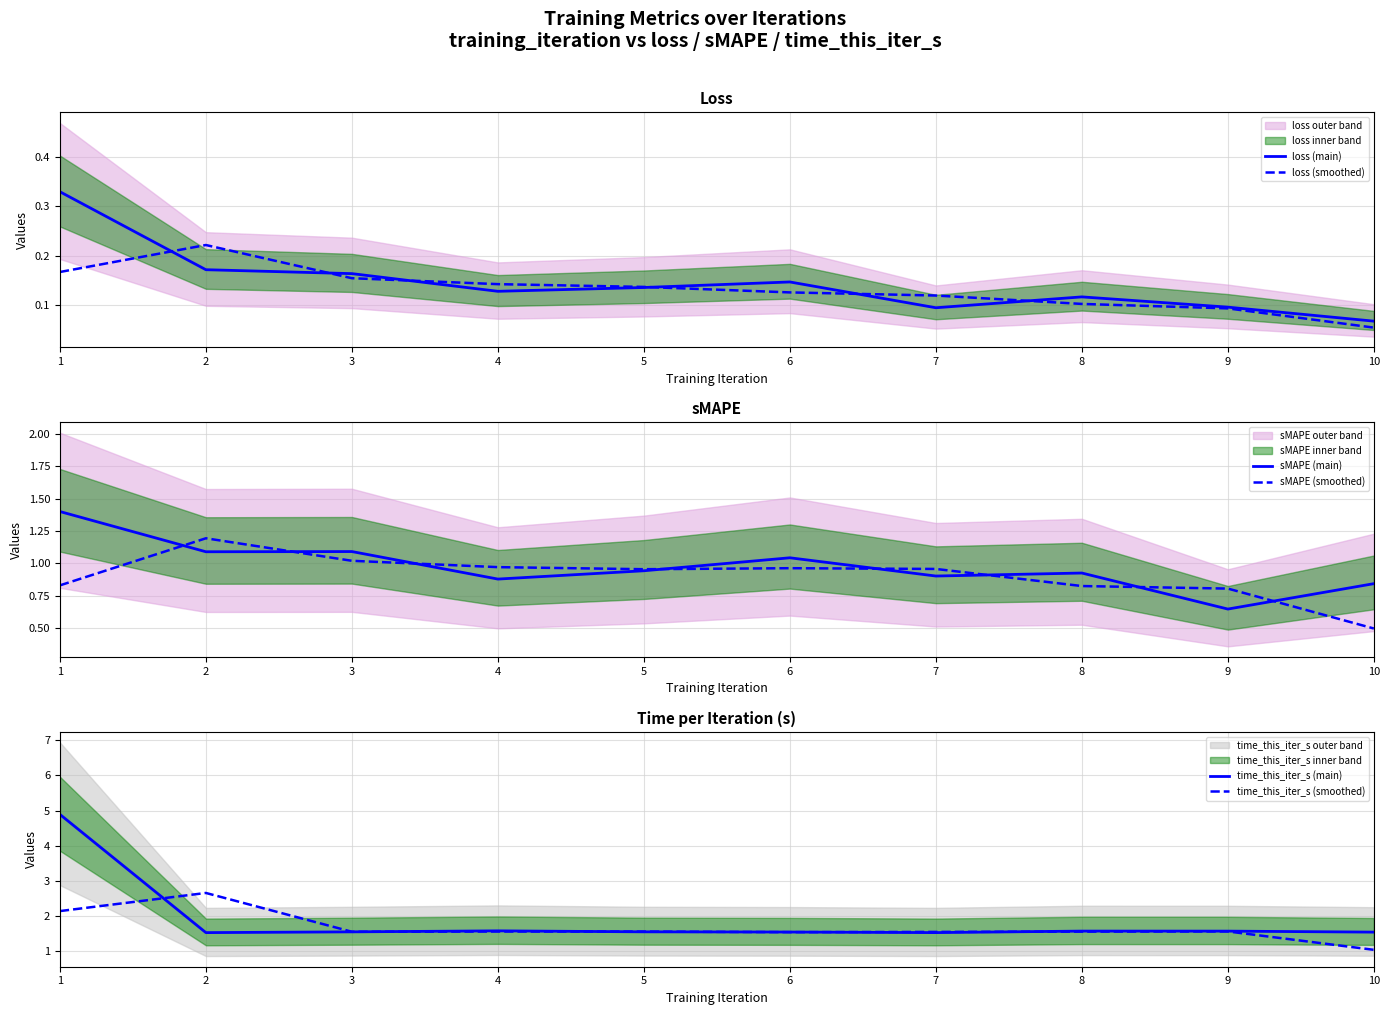

Rank the series at 9 from highest to lowest value.

time_this_iter_s (main), time_this_iter_s (smoothed), sMAPE (smoothed), sMAPE (main), loss (main), loss (smoothed)